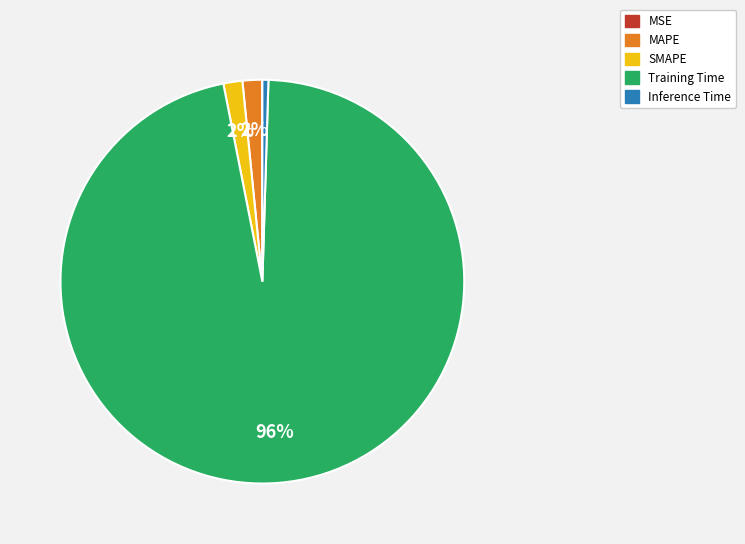

To the nearest percent, what is the average slice percentage?

20%